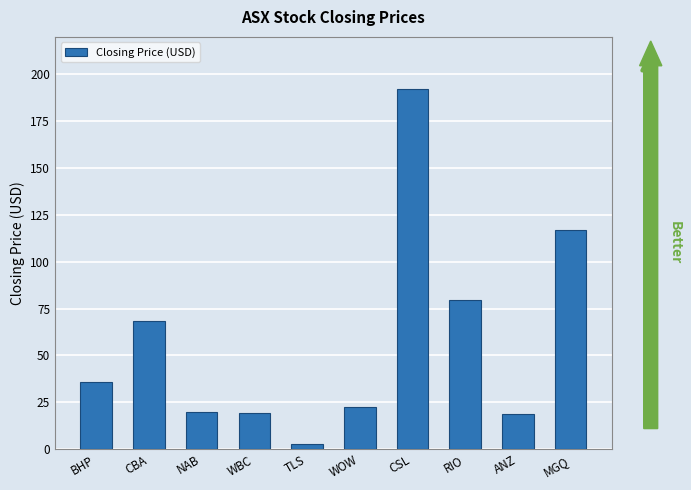

Are the bars horizontal?

No